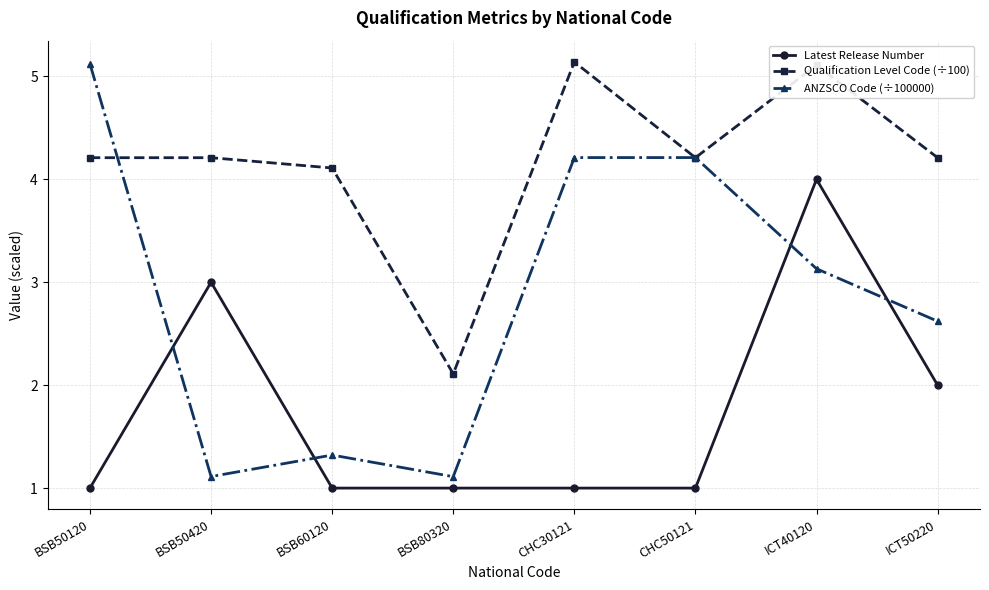

What is the minimum value for Latest Release Number?

1.0